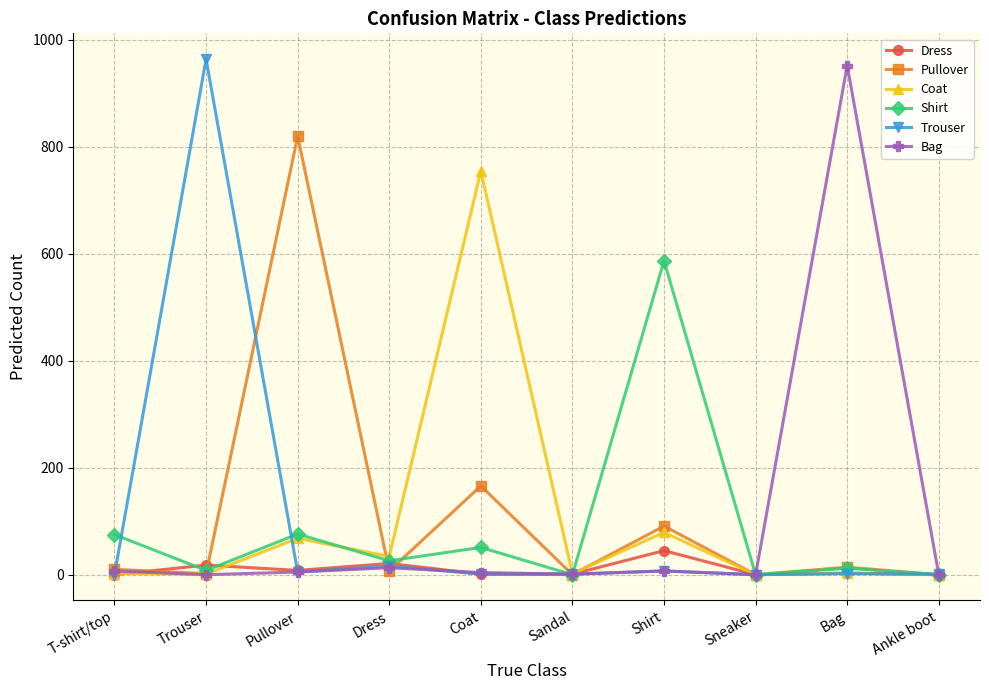

Is it true that Coat equals 2 at T-shirt/top?

True